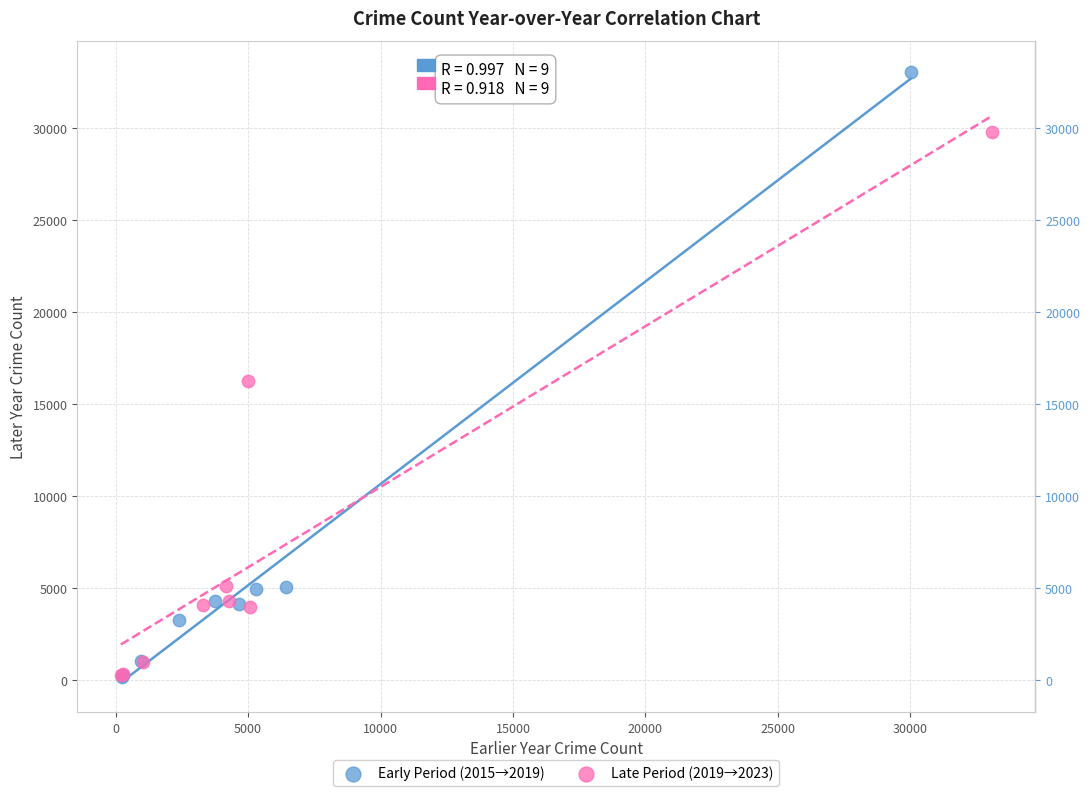

Which series has the widest spread of Y values?

Early Period (2015→2019)